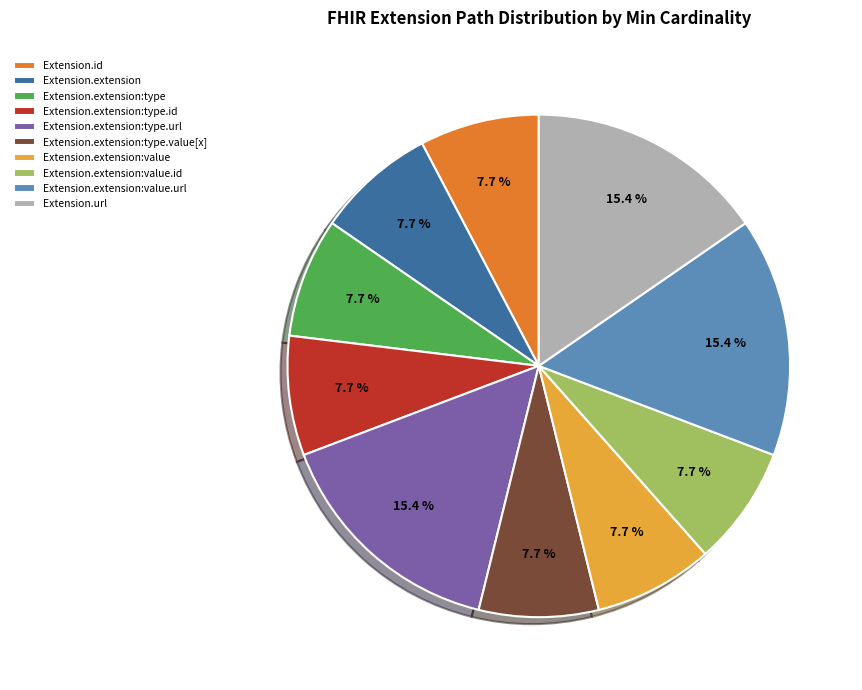

To the nearest percent, what is the combined percentage of Extension.id and Extension.extension:type?

15%